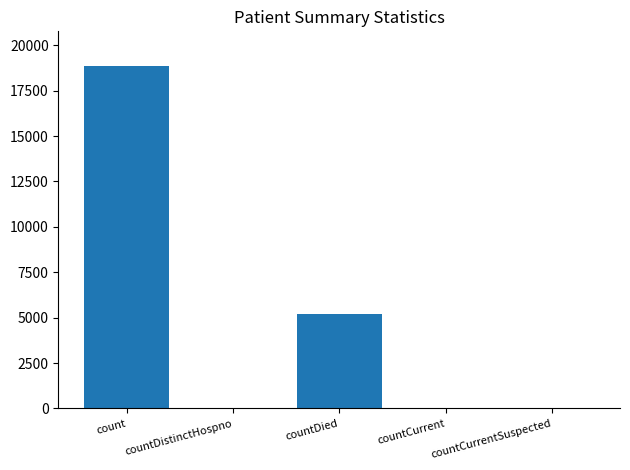

What is the maximum value shown in the chart?

18879